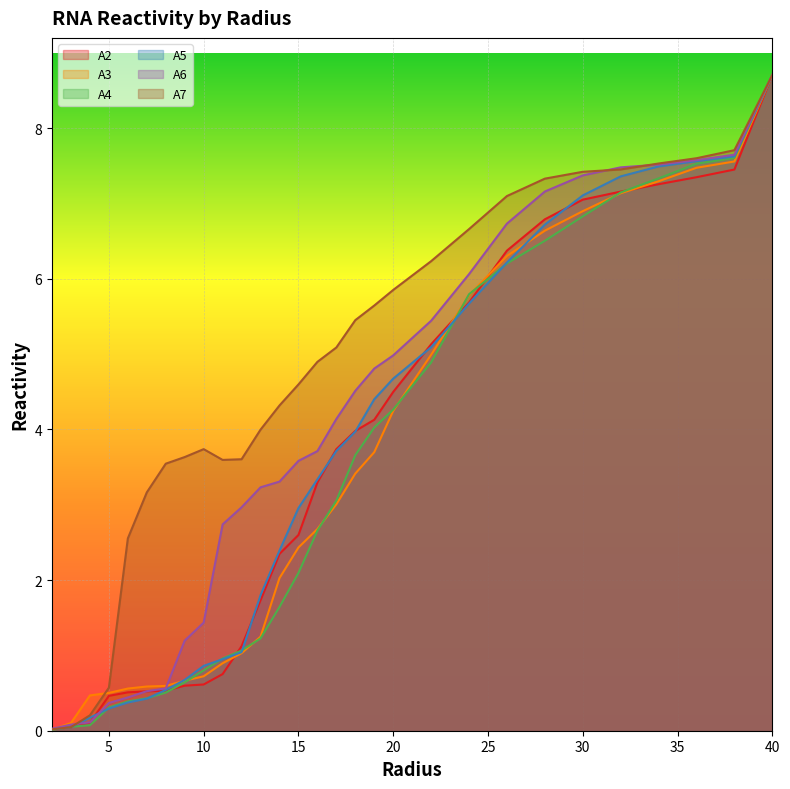

What is the label of the 22nd point from the left?

26.0